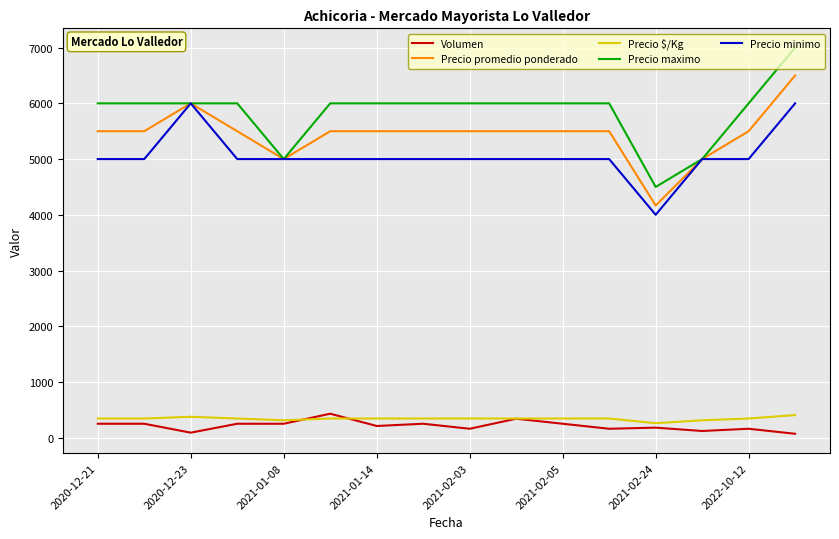

Which series has the largest total across all categories?

Precio maximo